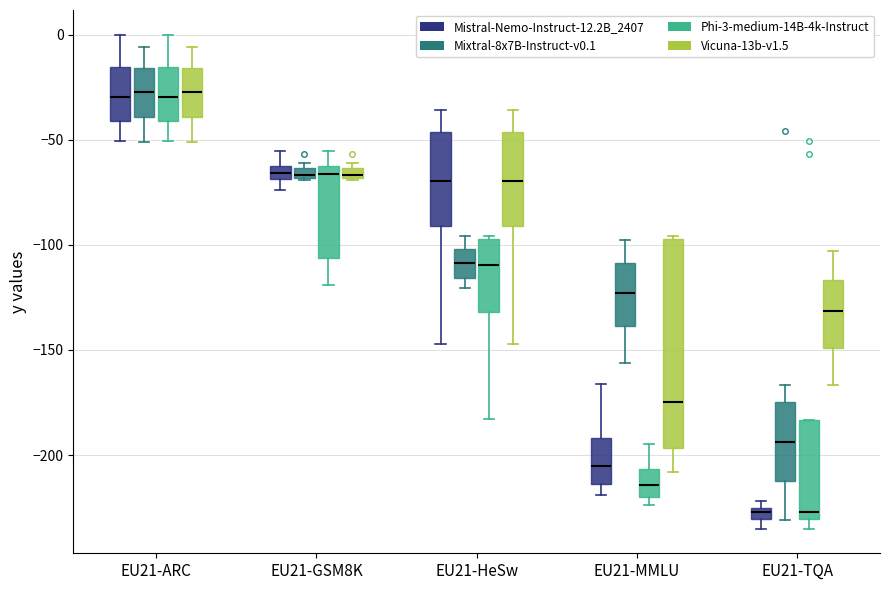

Which box is the tallest, from its lower edge to its upper edge?

EU21-MMLU (Vicuna-13b-v1.5)